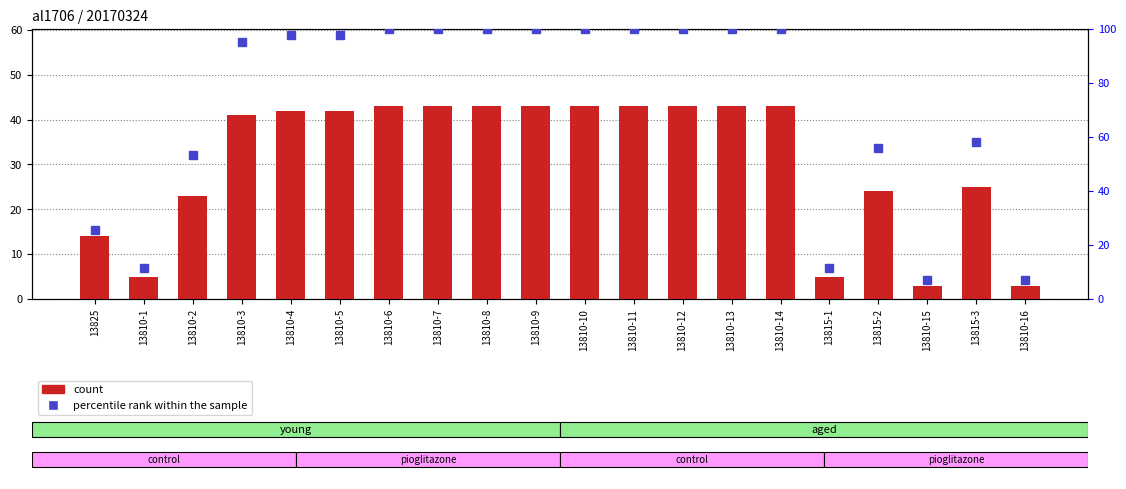

How many groups of bars are there?

20